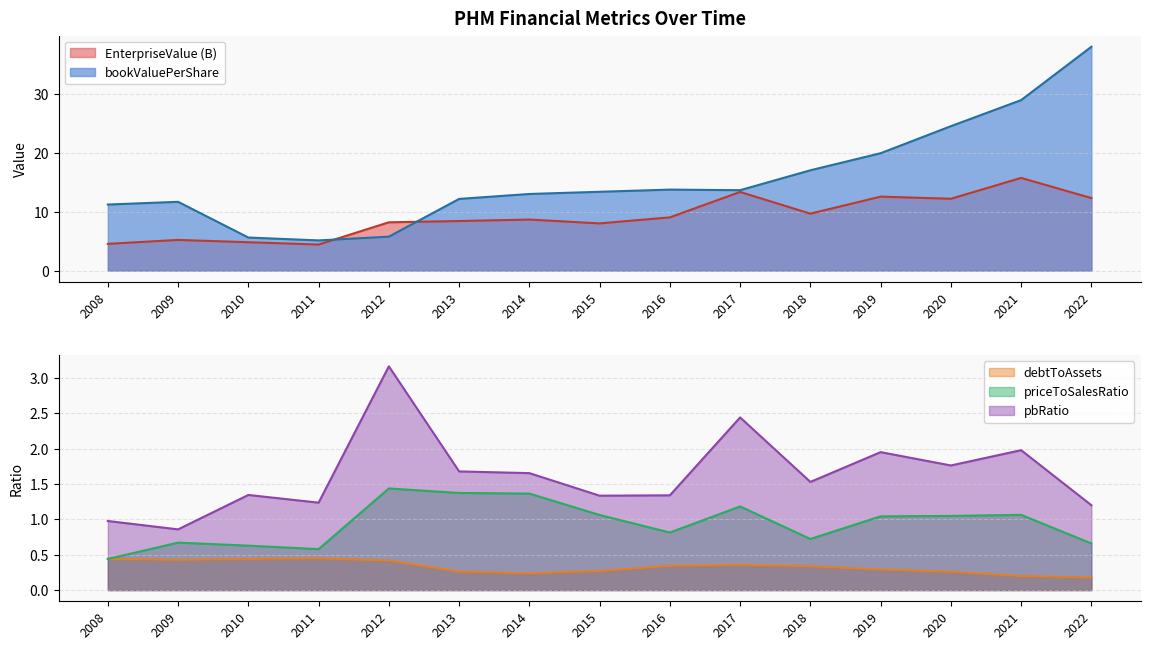

Which category has the highest value in the EnterpriseValue series?

2021